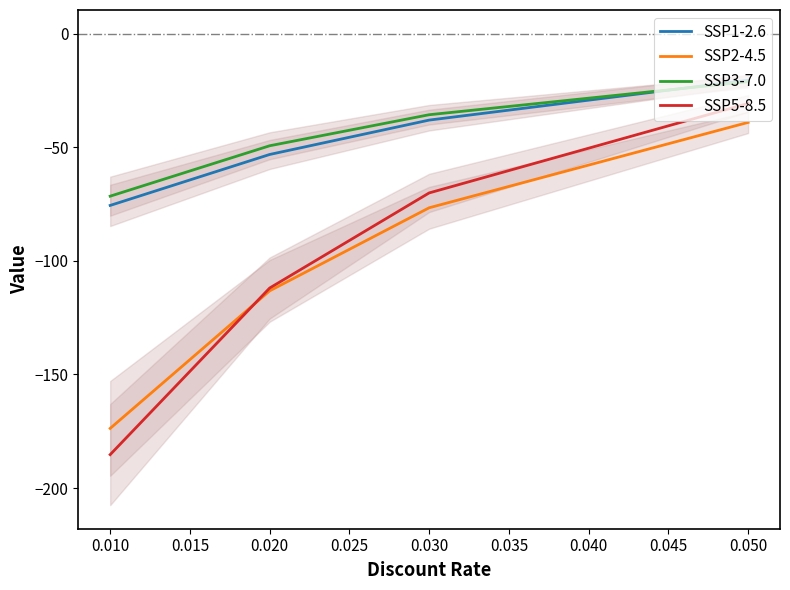

Rank the series by their maximum value, from highest to lowest.

SSP1-2.6, SSP3-7.0, SSP5-8.5, SSP2-4.5